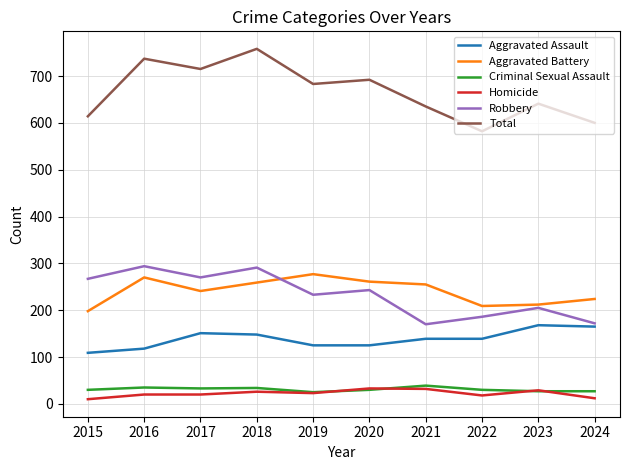

True or false: Total and Aggravated Battery cross at least once.

False